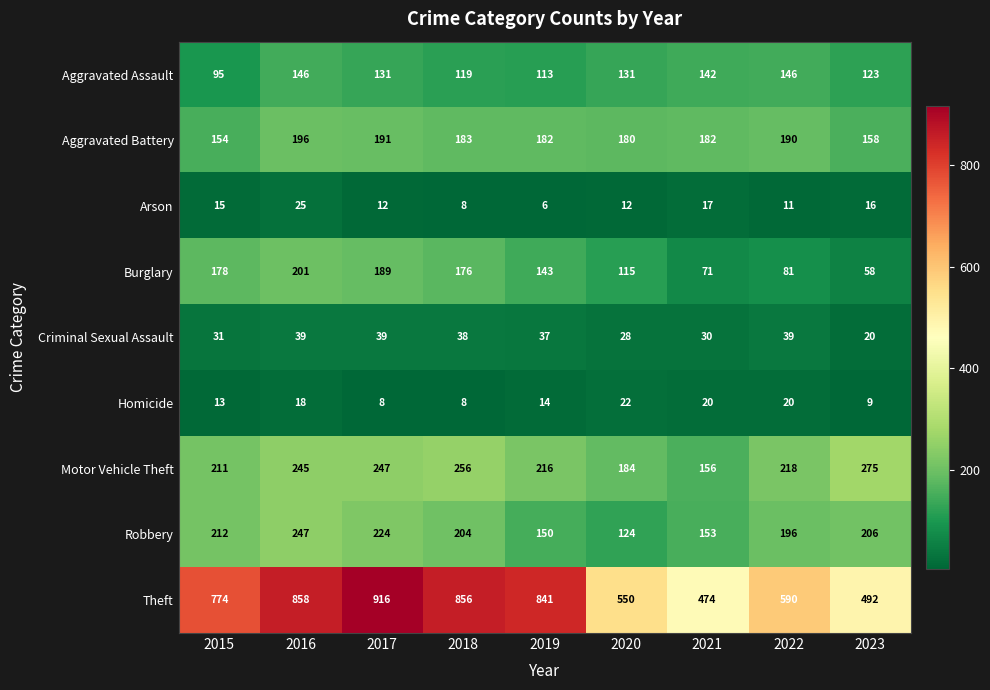

List the series in order of their peak value, highest first.

Theft, Motor Vehicle Theft, Robbery, Burglary, Aggravated Battery, Aggravated Assault, Criminal Sexual Assault, Arson, Homicide